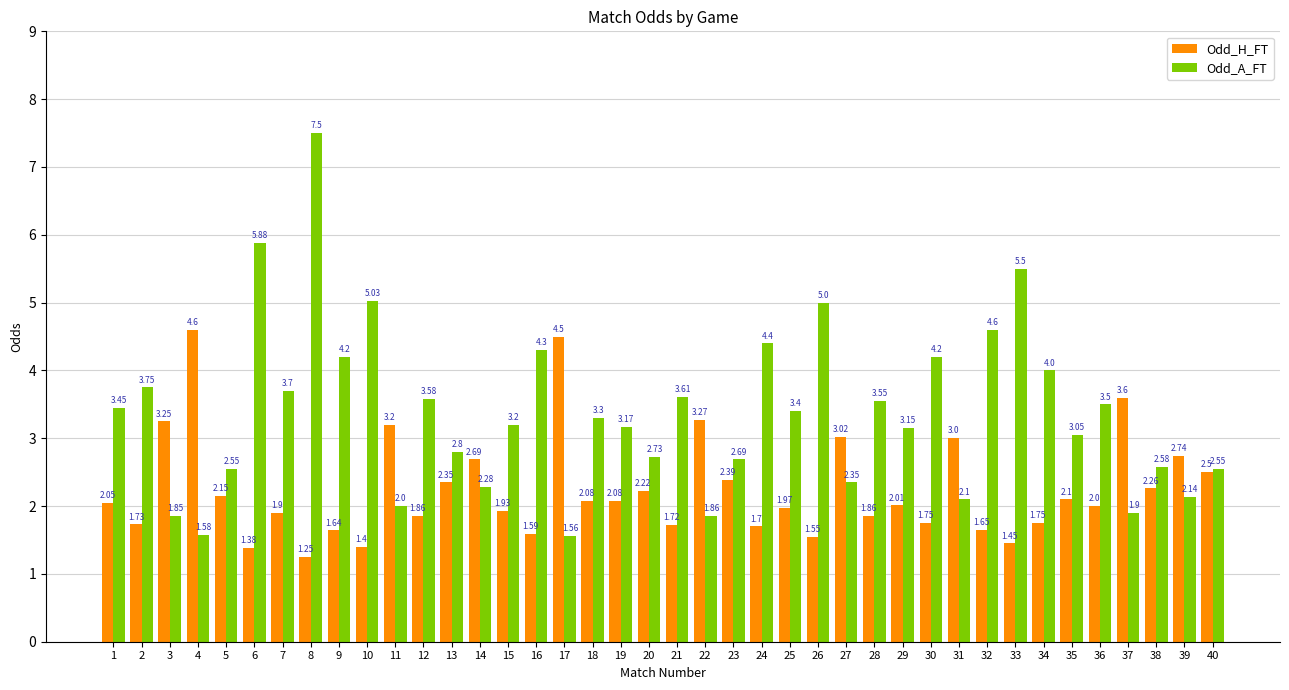

What is the highest value of the Odd_H_FT series?

4.6